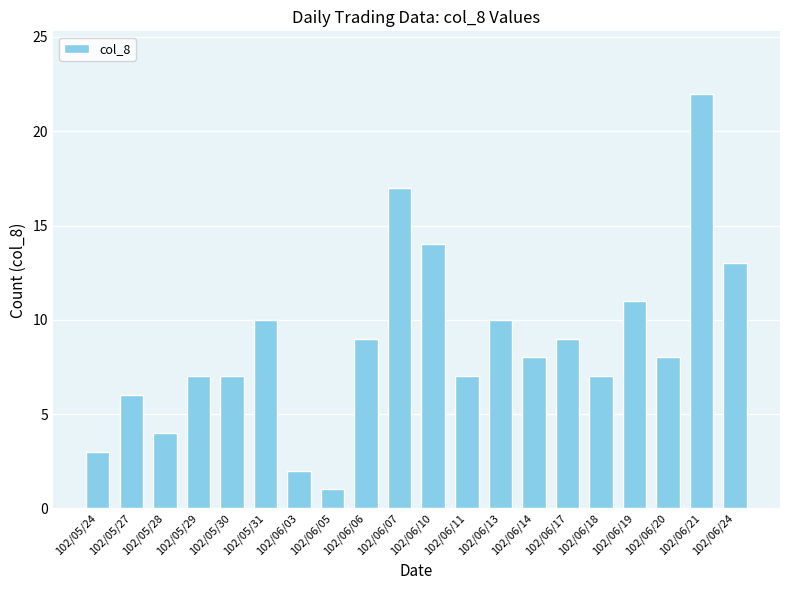

What is the difference between the second highest and second lowest values?

15